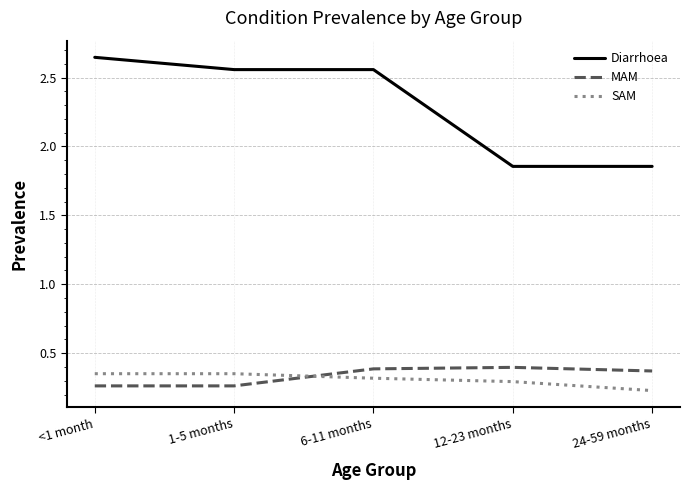

The MAM series shows 0.4 at 6-11 months. True or false?

True